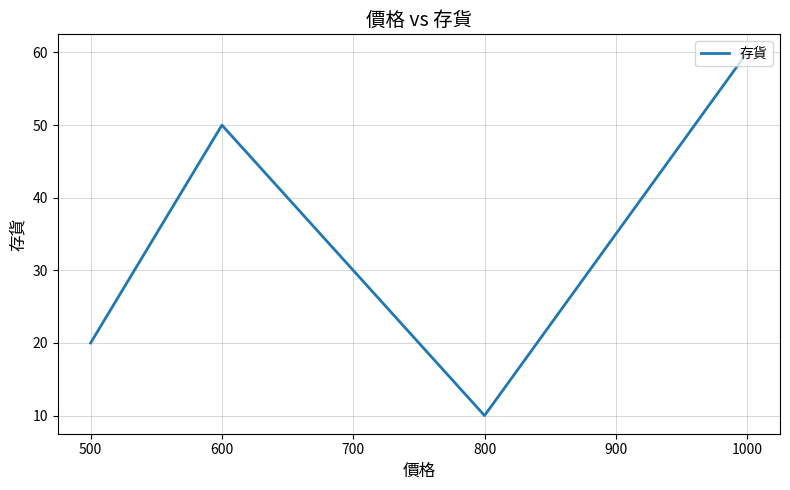

What is the change in value from 500 to 1000?

+40